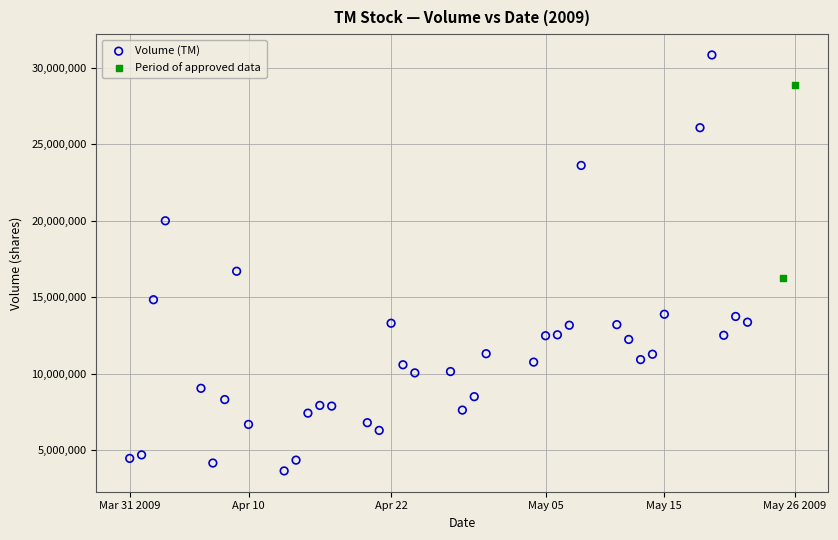

What are all the series names shown in the legend?

Volume (TM), Period of approved data